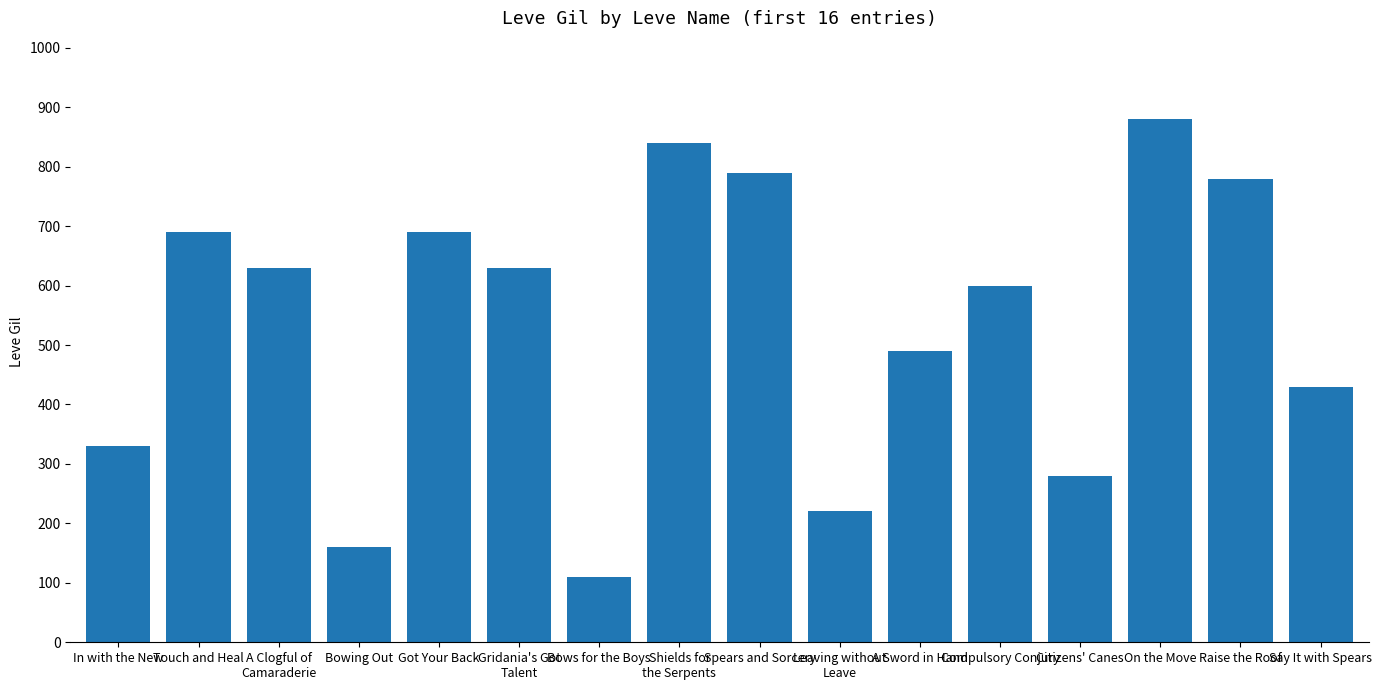

Reading left to right, extract all data points from this chart.

330	690	630	160	690	630	110	840	790	220	490	600	280	880	780	430